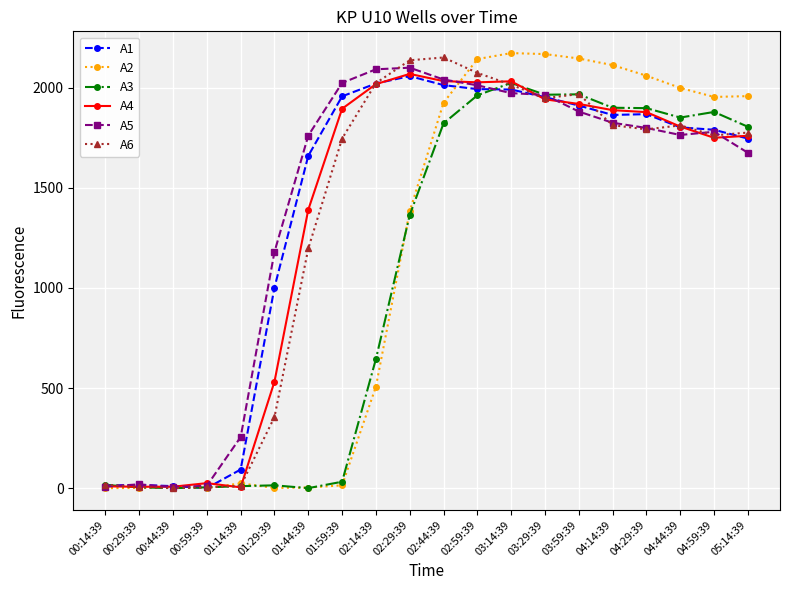

The value of A6 at 02:29:39 is 2137. True or false?

True